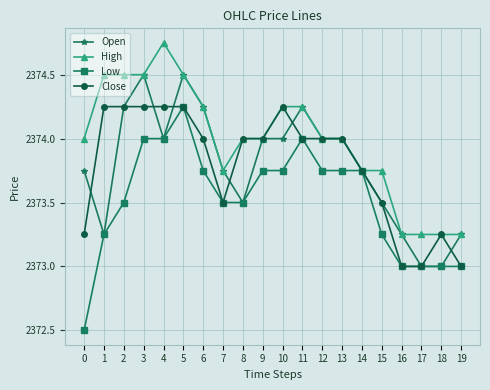

Which series has the largest total across all categories?

High